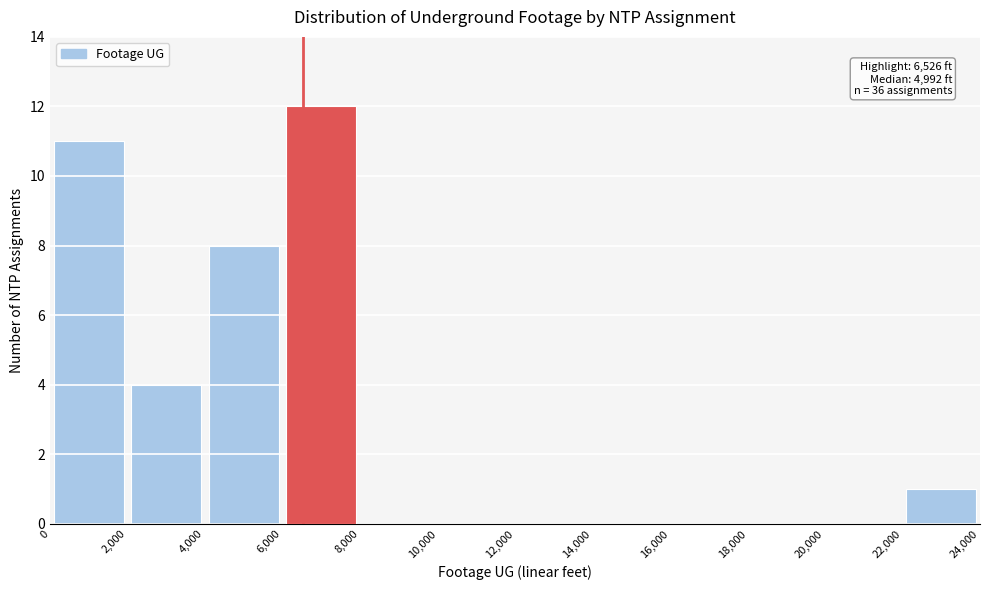

Over which range of the x-axis is the bar tallest?

6,000 to 8,000